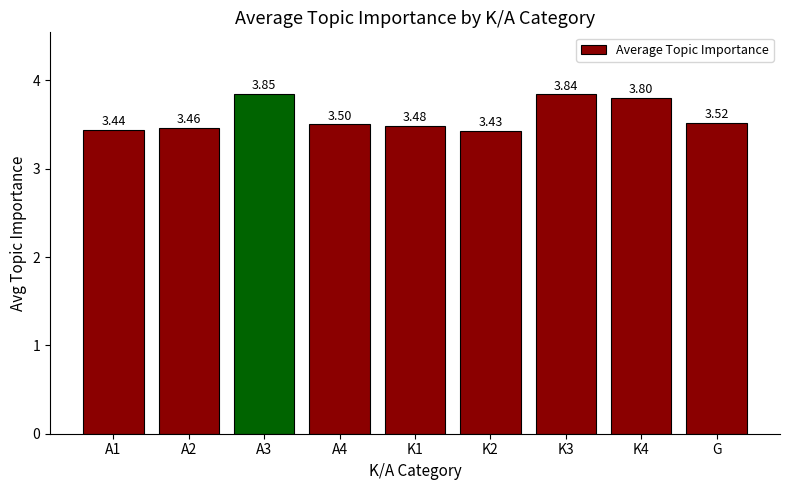

Rank the categories by value from highest to lowest.

A3, K3, K4, G, A4, K1, A2, A1, K2